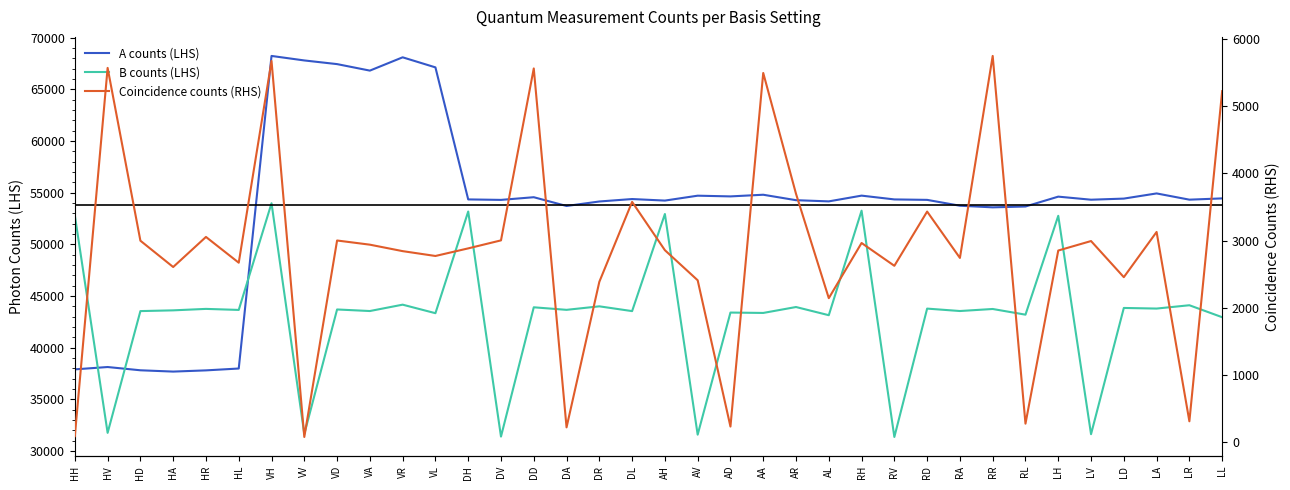

Reading left to right, what are all the values shown in this chart?

A counts (LHS): HH=37887	HV=38114	HD=37798	HA=37672	HR=37789	HL=37969	VH=68223	VV=67787	VD=67432	VA=66803	VR=68090	VL=67116	DH=54336	DV=54290	DD=54549	DA=53700	DR=54136	DL=54372	AH=54223	AV=54697	AD=54628	AA=54789	AR=54261	AL=54146	RH=54703	RV=54336	RD=54292	RA=53726	RR=53569	RL=53650	LH=54605	LV=54308	LD=54415	LA=54916	LR=54312	LL=54435
B counts (LHS): HH=52781	HV=31741	HD=43527	HA=43599	HR=43740	HL=43640	VH=53965	VV=31633	VD=43684	VA=43533	VR=44149	VL=43323	DH=53164	DV=31380	DD=43895	DA=43648	DR=43988	DL=43525	AH=52925	AV=31566	AD=43385	AA=43348	AR=43921	AL=43129	RH=53246	RV=31343	RD=43768	RA=43534	RR=43731	RL=43181	LH=52750	LV=31612	LD=43831	LA=43772	LR=44093	LL=42935
Coincidence counts (RHS): HH=94	HV=5567	HD=2999	HA=2608	HR=3055	HL=2672	VH=5670	VV=82	VD=3002	VA=2940	VR=2844	VL=2772	DH=2885	DV=3004	DD=5559	DA=225	DR=2388	DL=3576	AH=2858	AV=2411	AD=237	AA=5492	AR=3696	AL=2145	RH=2965	RV=2626	RD=3432	RA=2743	RR=5745	RL=280	LH=2853	LV=2994	LD=2457	LA=3129	LR=315	LL=5222